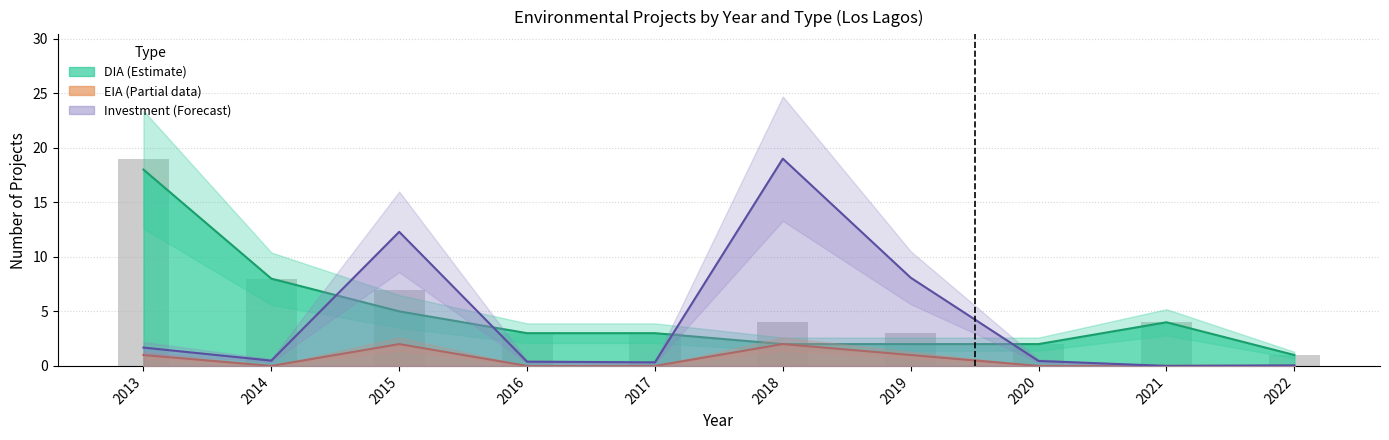

How many categories are shown in the chart?

10